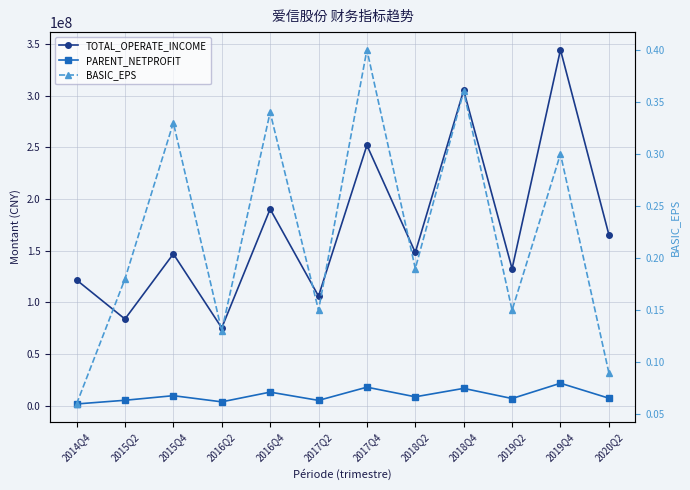

At which category does BASIC_EPS reach its first local peak?

2015Q4